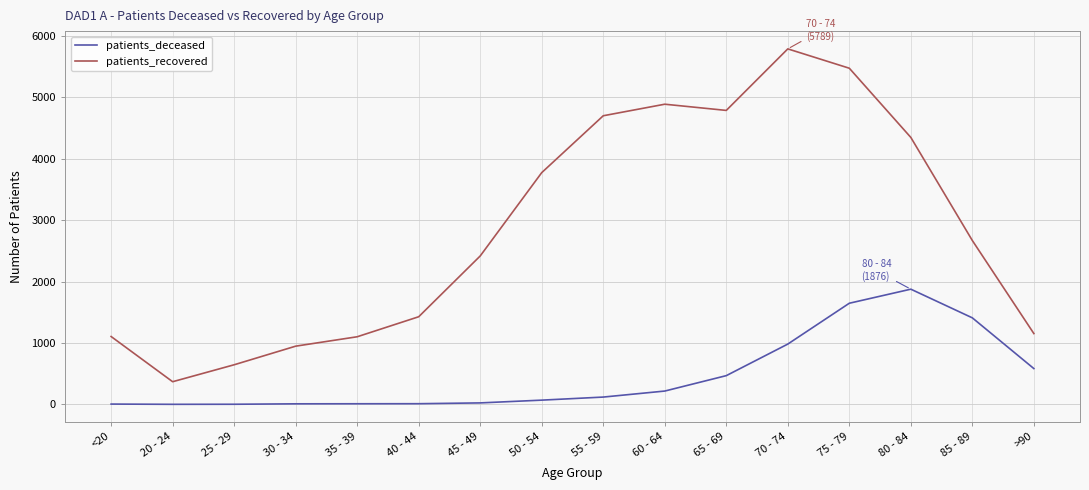

Where does the patients_recovered series first go above 2668?

50 - 54